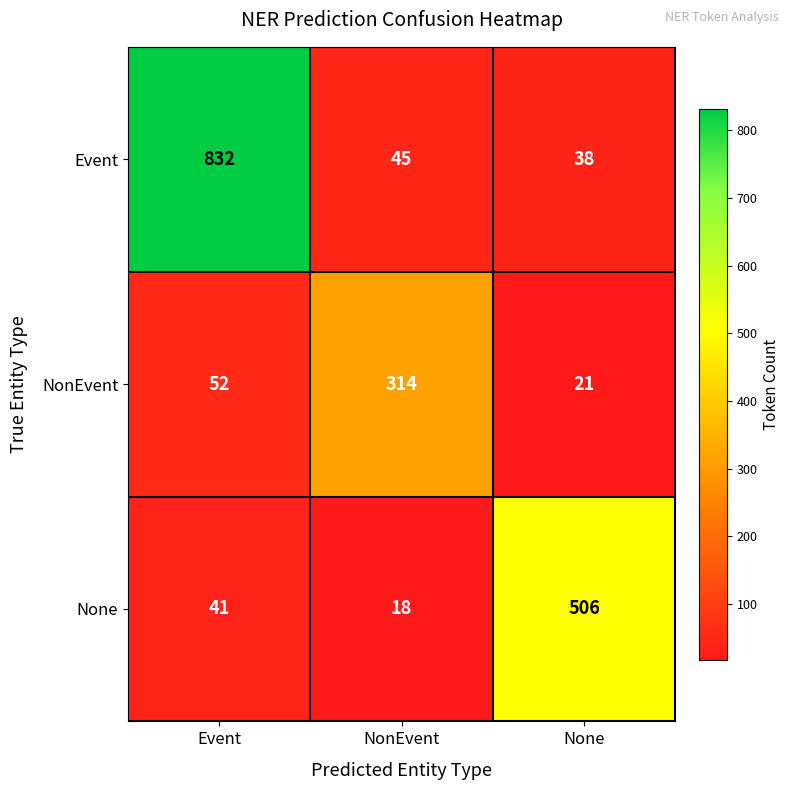

What is the greatest value displayed?

832